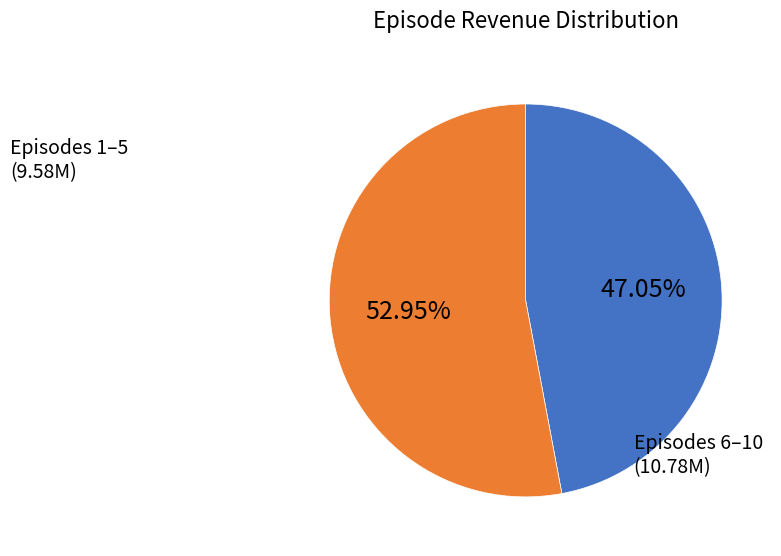

How many segments does this pie chart have?

2